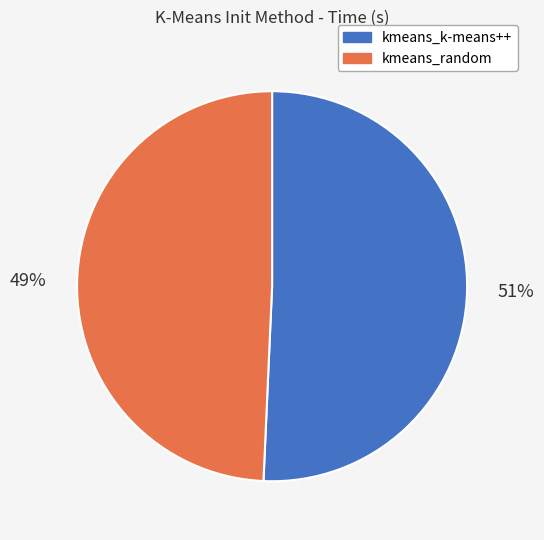

To the nearest percent, what is the combined percentage of kmeans_k-means++ and kmeans_random?

100%